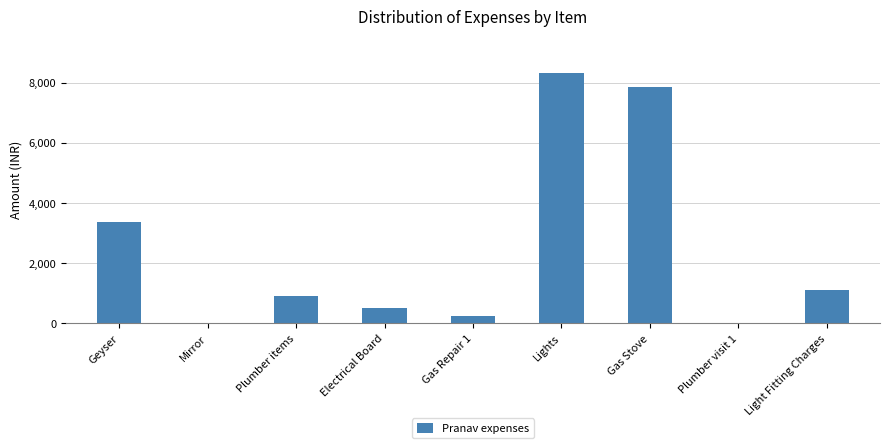

Where does the data first go above 910?

Geyser